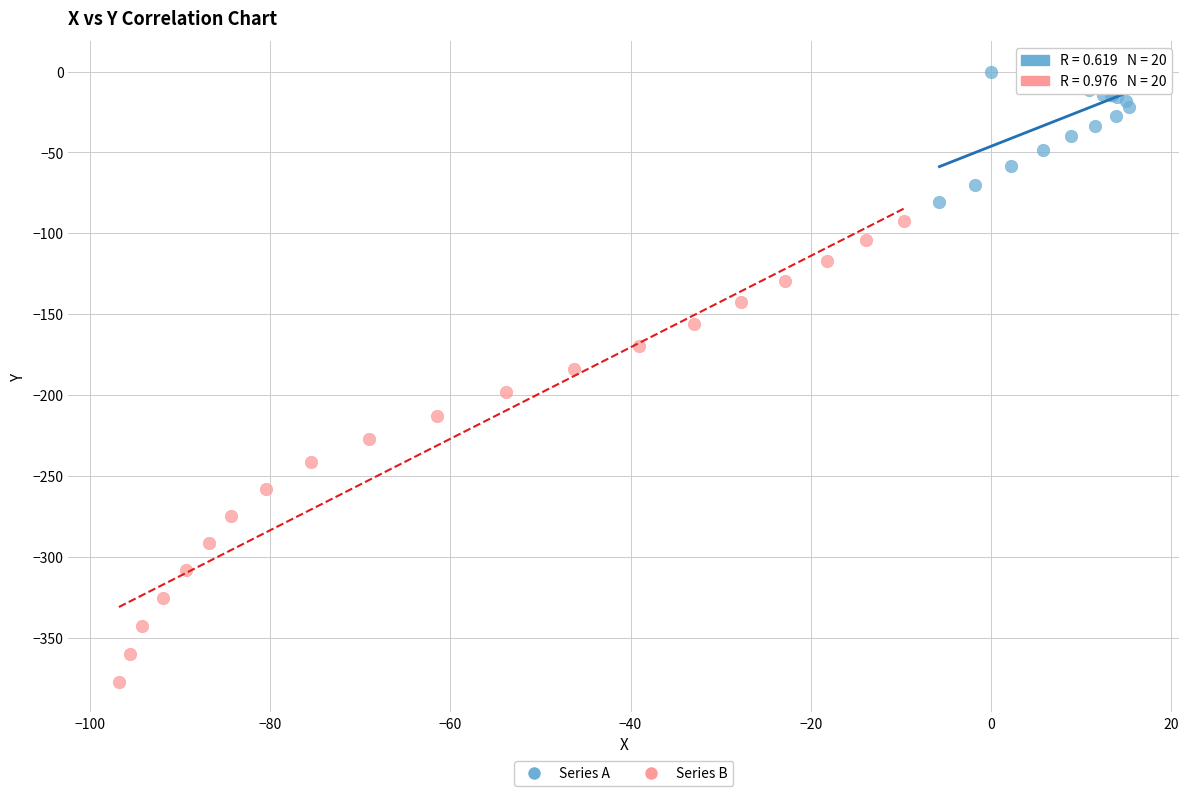

Which series has the largest Y range (max minus min)?

Series B